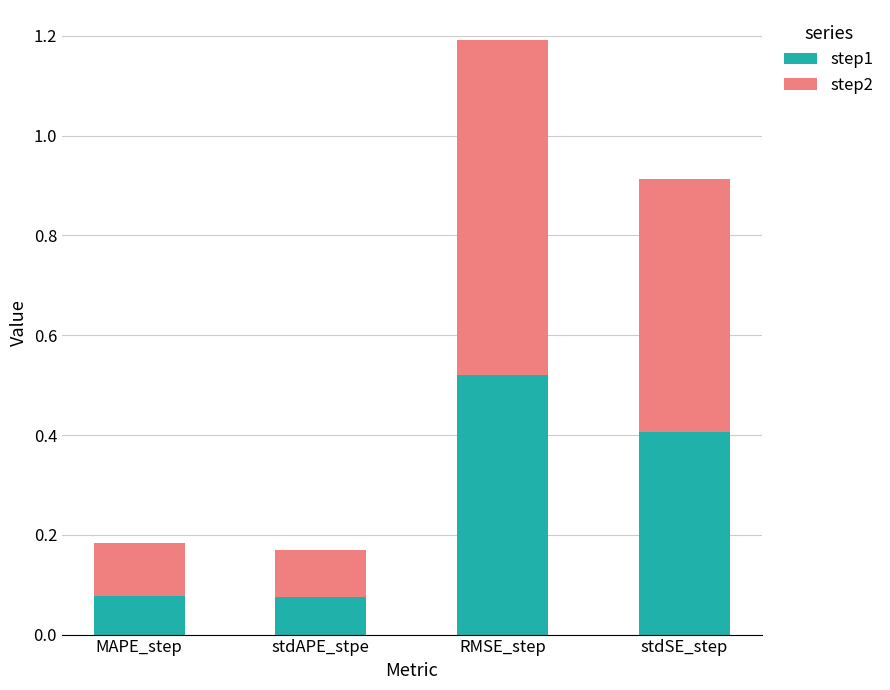

Count the step1 values in the range 0 to 1.

4